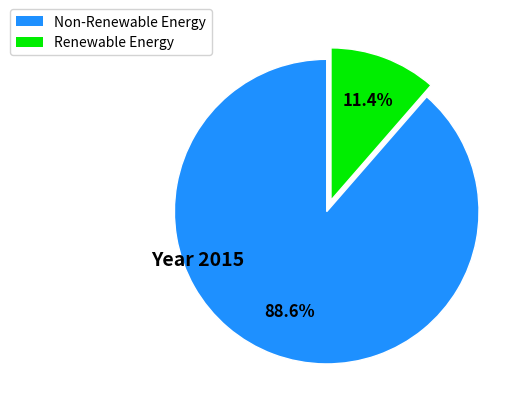

Is there a majority slice in this chart?

Yes